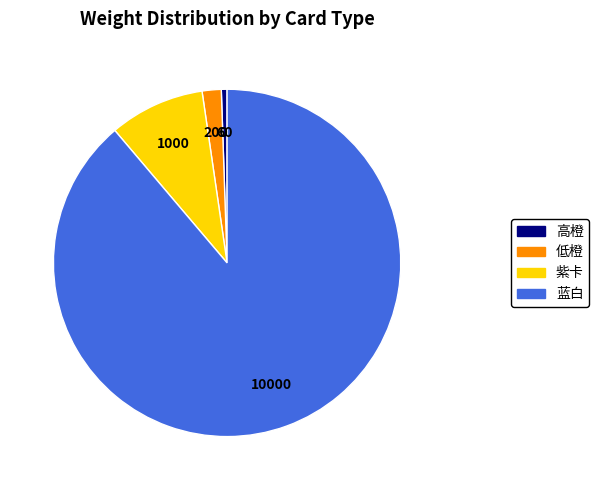

Rank the categories by value from lowest to highest.

高橙, 低橙, 紫卡, 蓝白